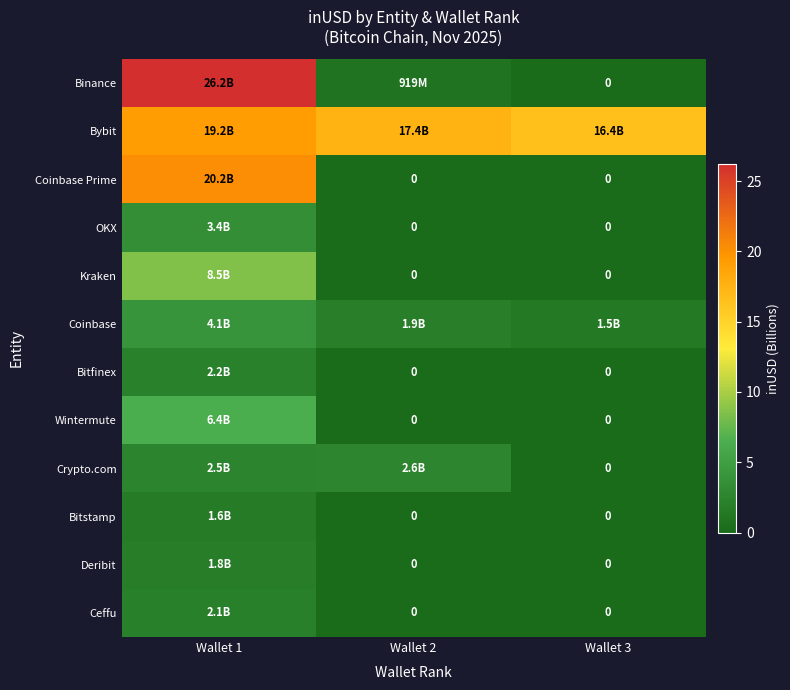

How many OKX values are between 0 and 3?

2